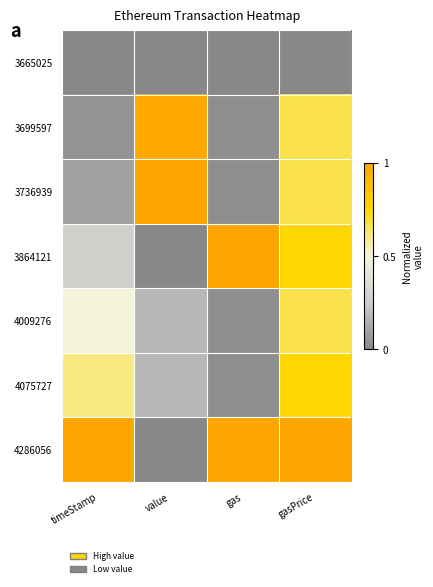

Rank the series by their maximum value, from highest to lowest.

3736939, 3864121, 4286056, 3699597, 4075727, 4009276, 3665025